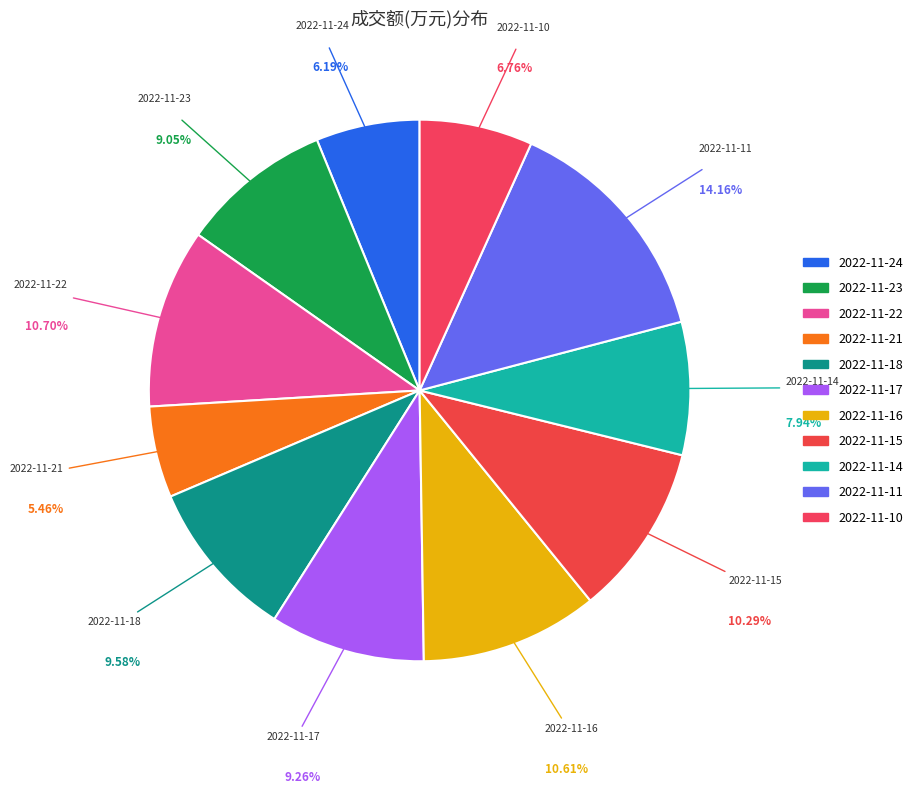

Between 2022-11-17 and 2022-11-10, which is larger?

2022-11-17